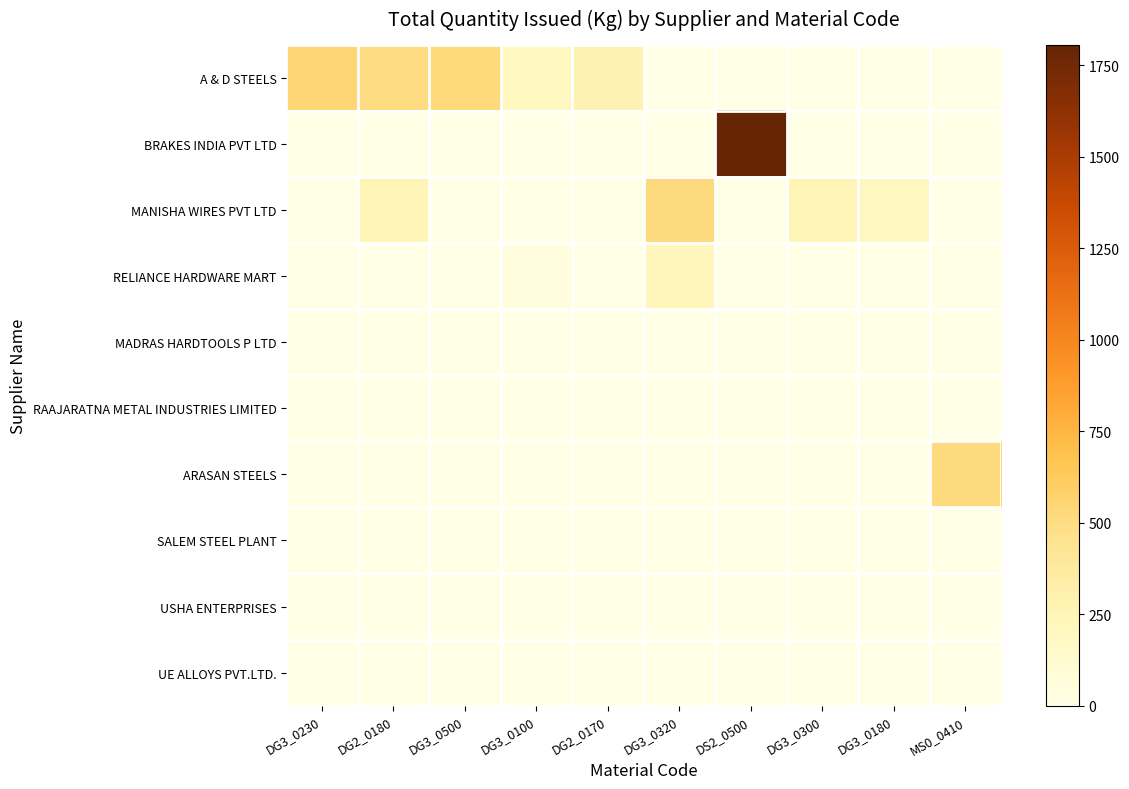

Between DG3_0500 and DG3_0300, which is larger?

DG3_0500